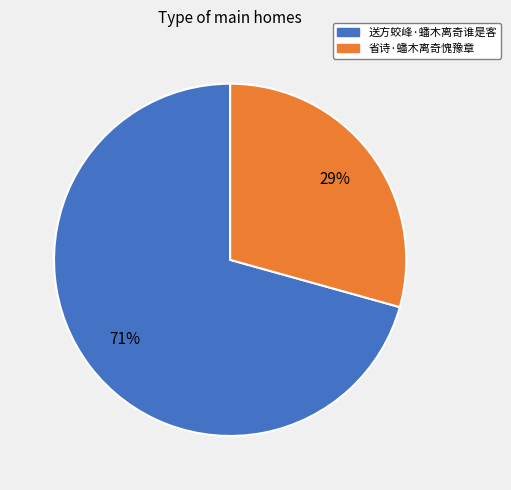

Which category accounts for the majority?

送方蛟峰·蟠木离奇谁是客